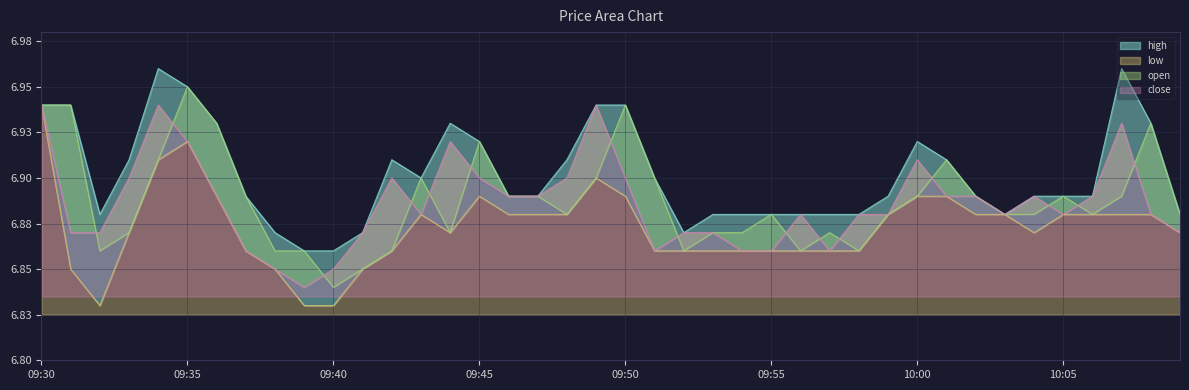

Does the chart display data point markers on the line(s)?

No